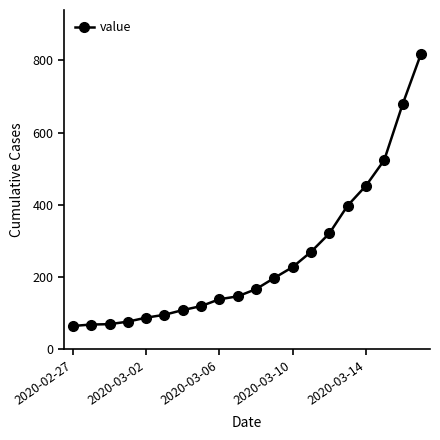

How many lines are shown in the chart?

1